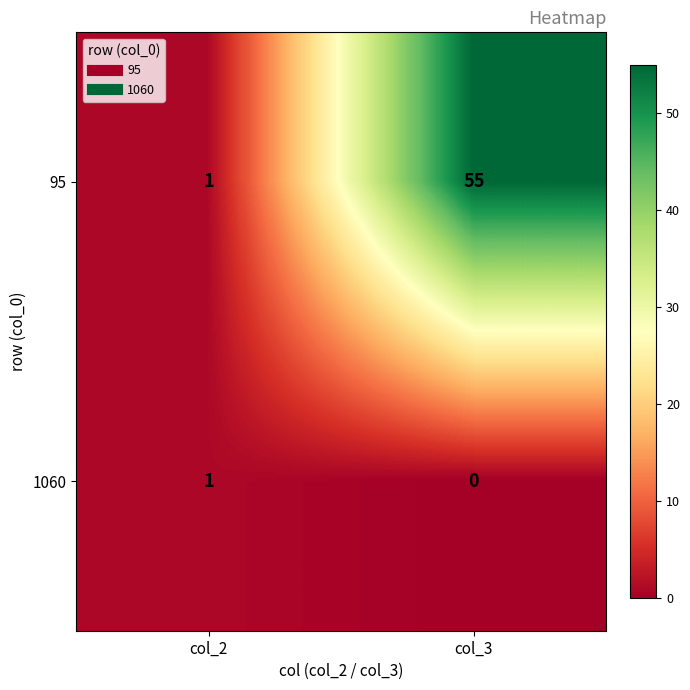

Rank the series by their average value, from lowest to highest.

1060, 95